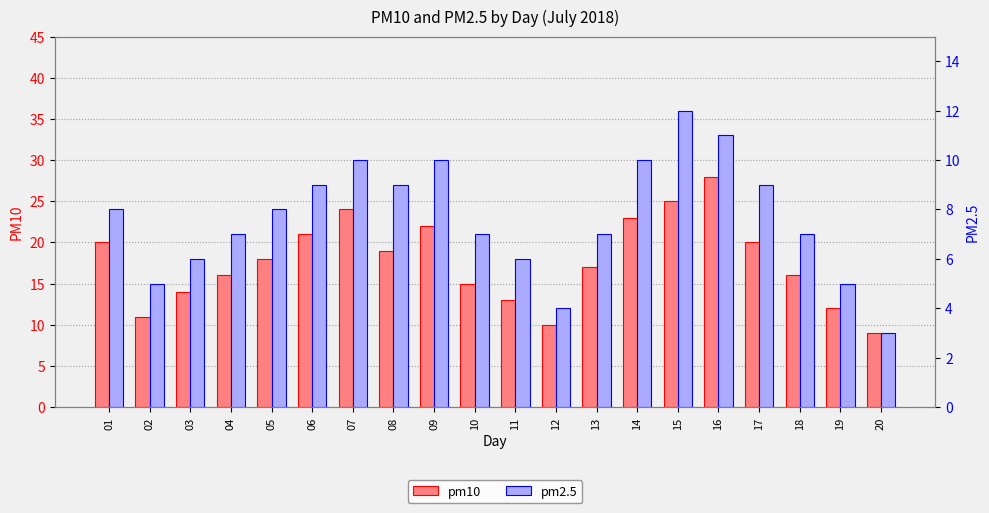

Between 01 and 02, which is larger?

01